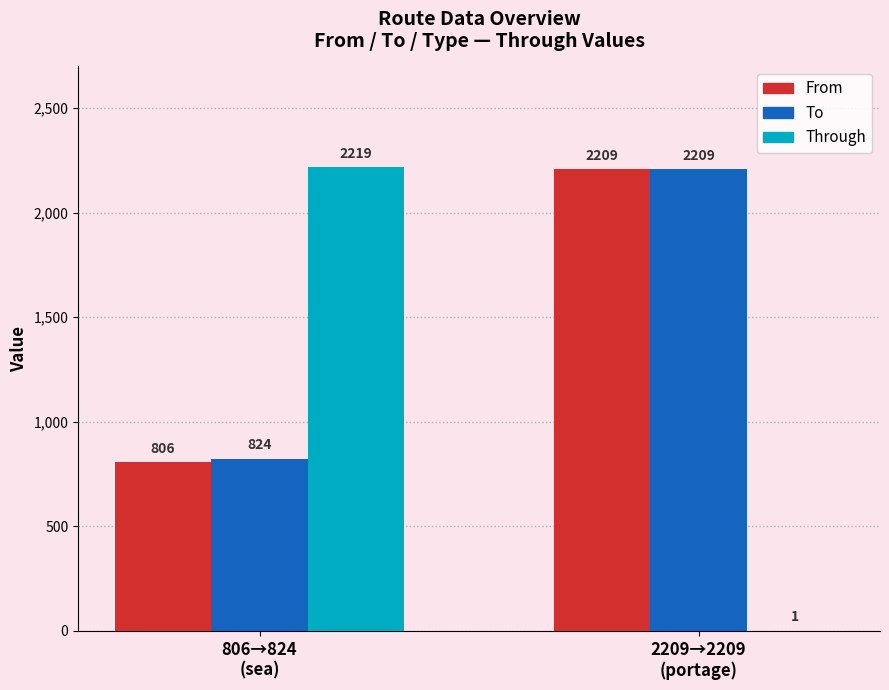

Is it true that Through equals 3500 at 806→824
(sea)?

False